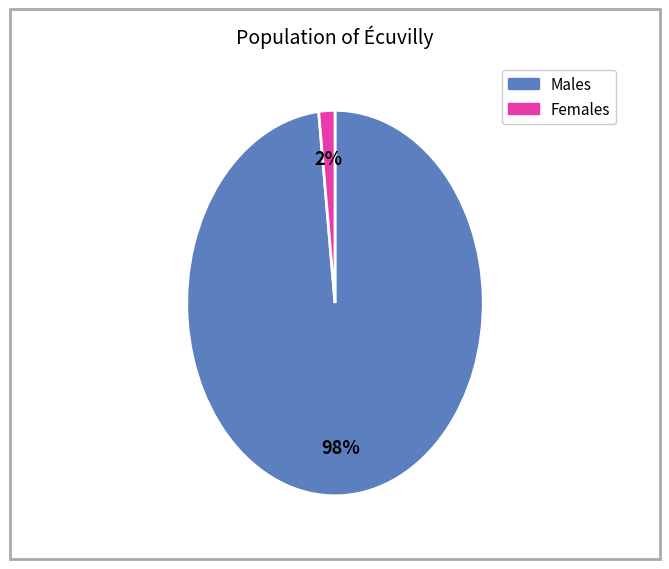

To the nearest percent, what is the average slice percentage?

50%